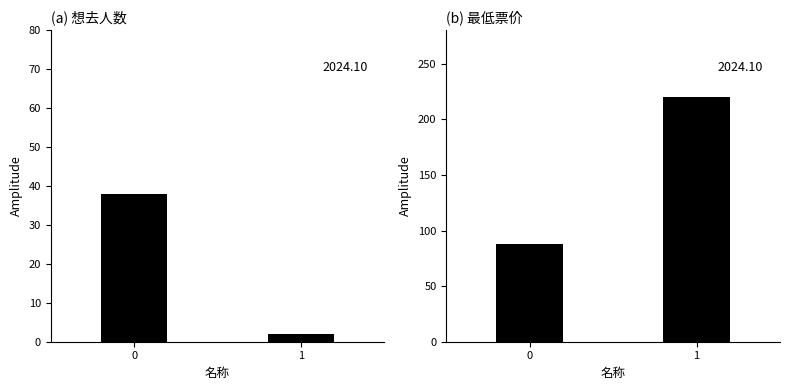

At which category is the sum across all series the highest?

1